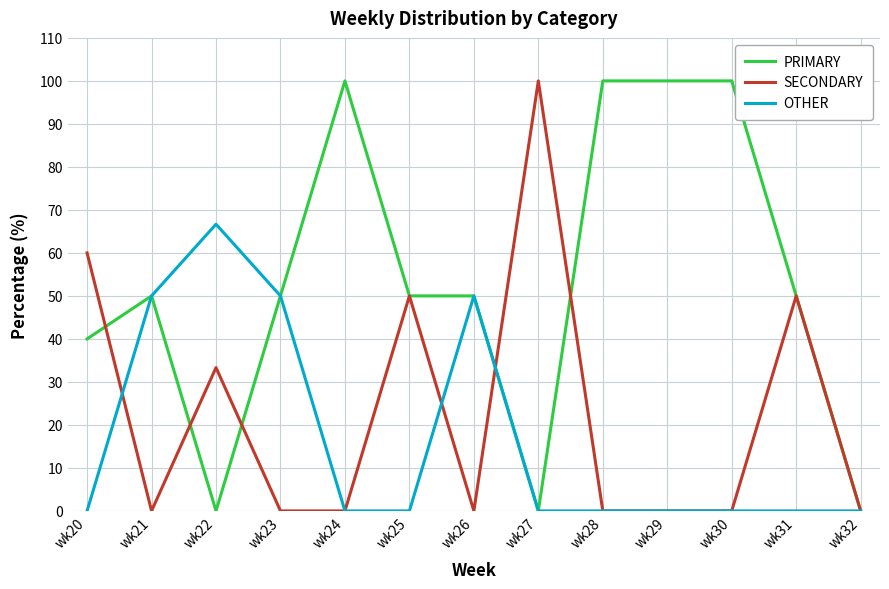

True or false: OTHER and SECONDARY intersect in this chart.

True